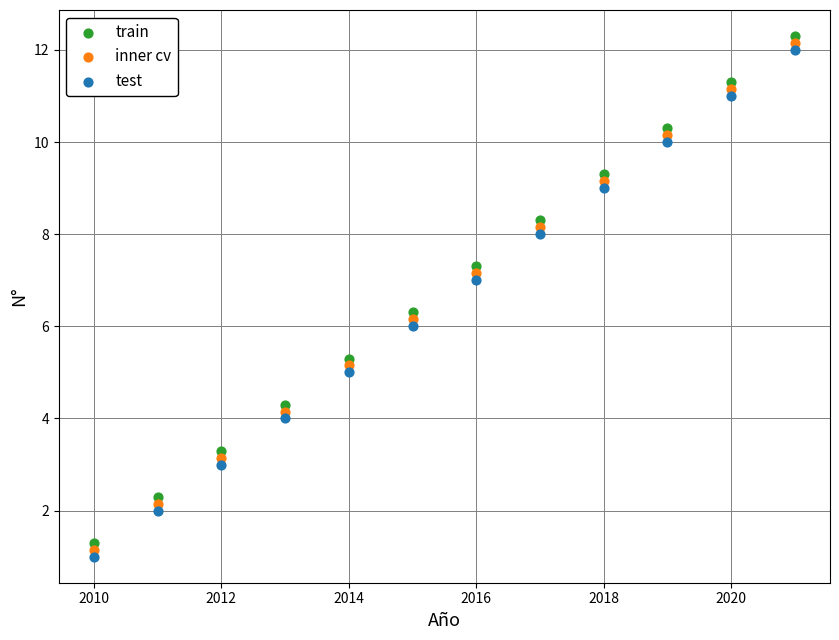

What is the X range (max minus min) for the scatter plot?

11.0